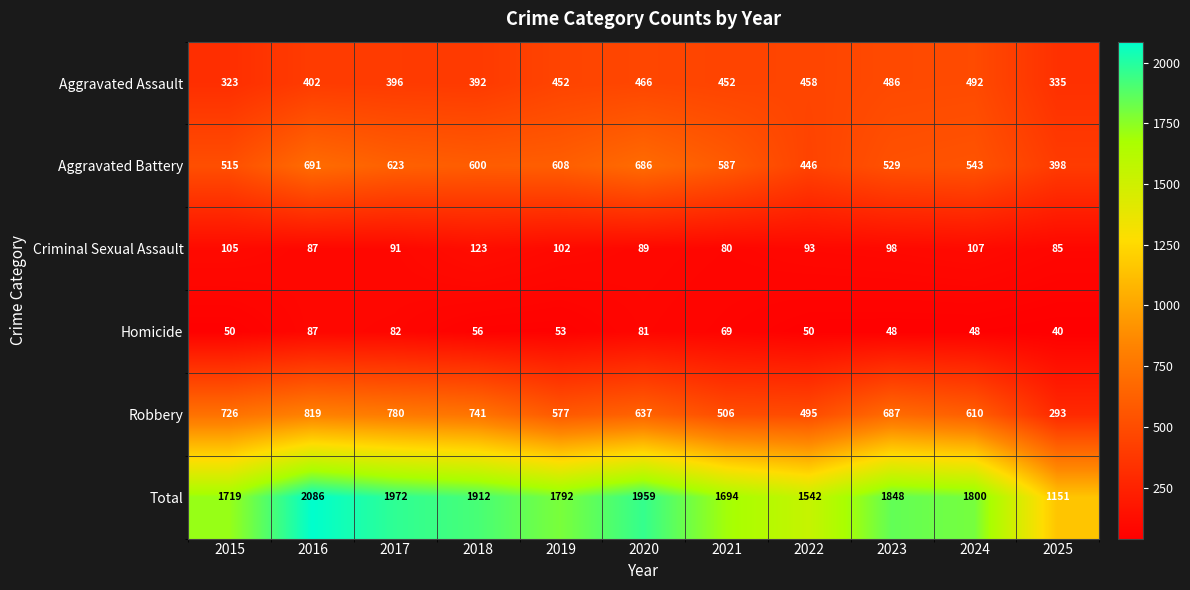

Rank the series at 2023 from highest to lowest value.

Total, Robbery, Aggravated Battery, Aggravated Assault, Criminal Sexual Assault, Homicide